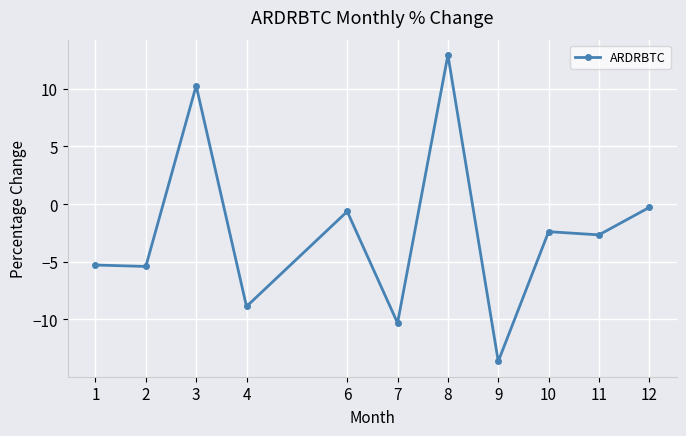

Which label corresponds to the smallest value in the chart?

9